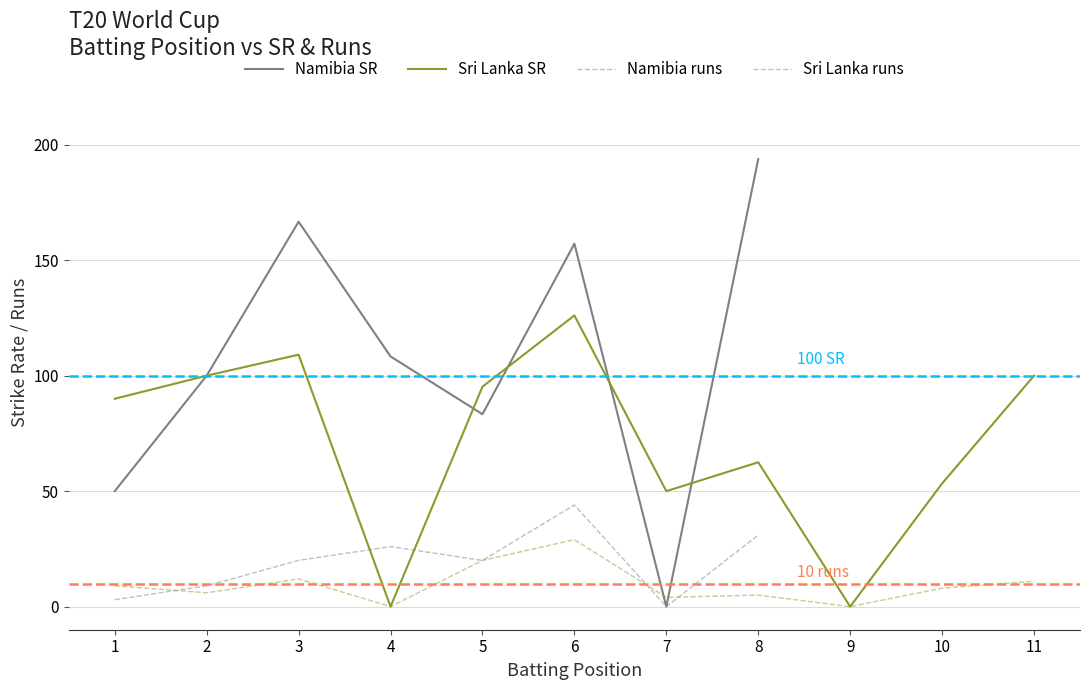

What value does the SR series have at 6?

126.1